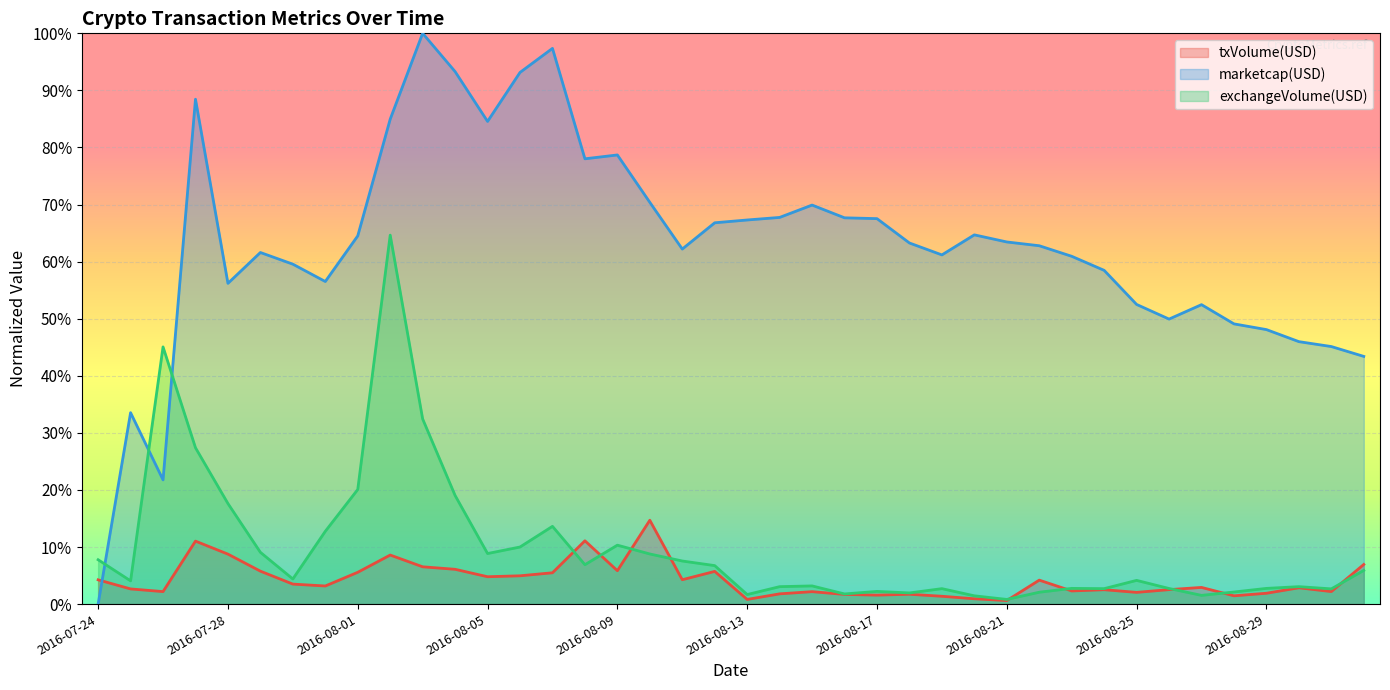

Which category has the lowest value in the exchangeVolume(USD) series?

2016-08-21